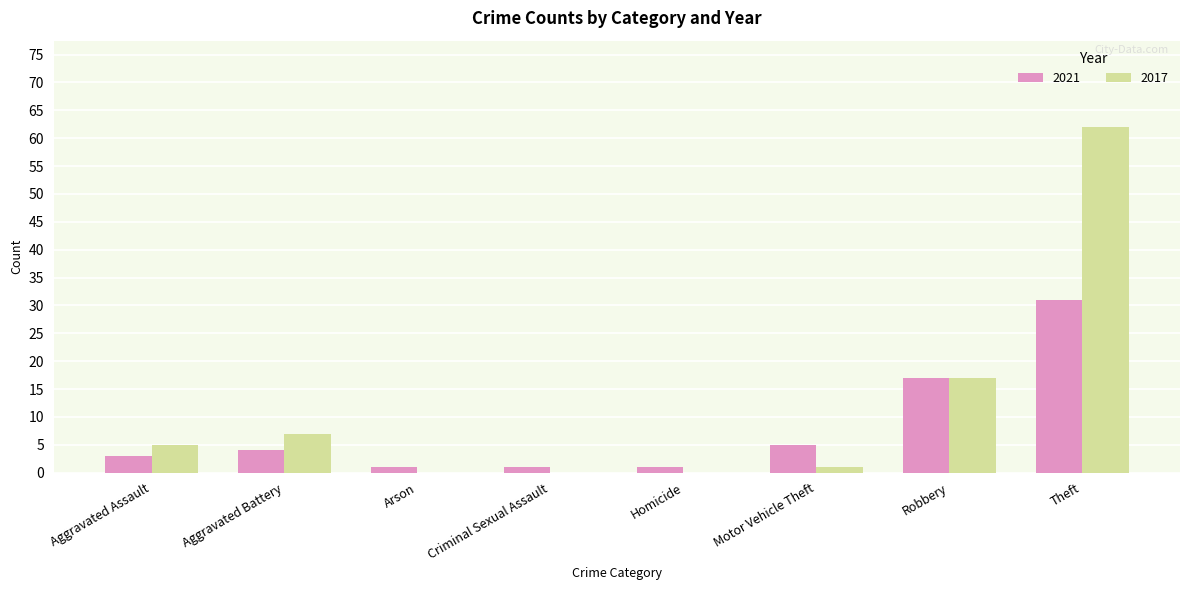

What is the maximum value for 2021?

31